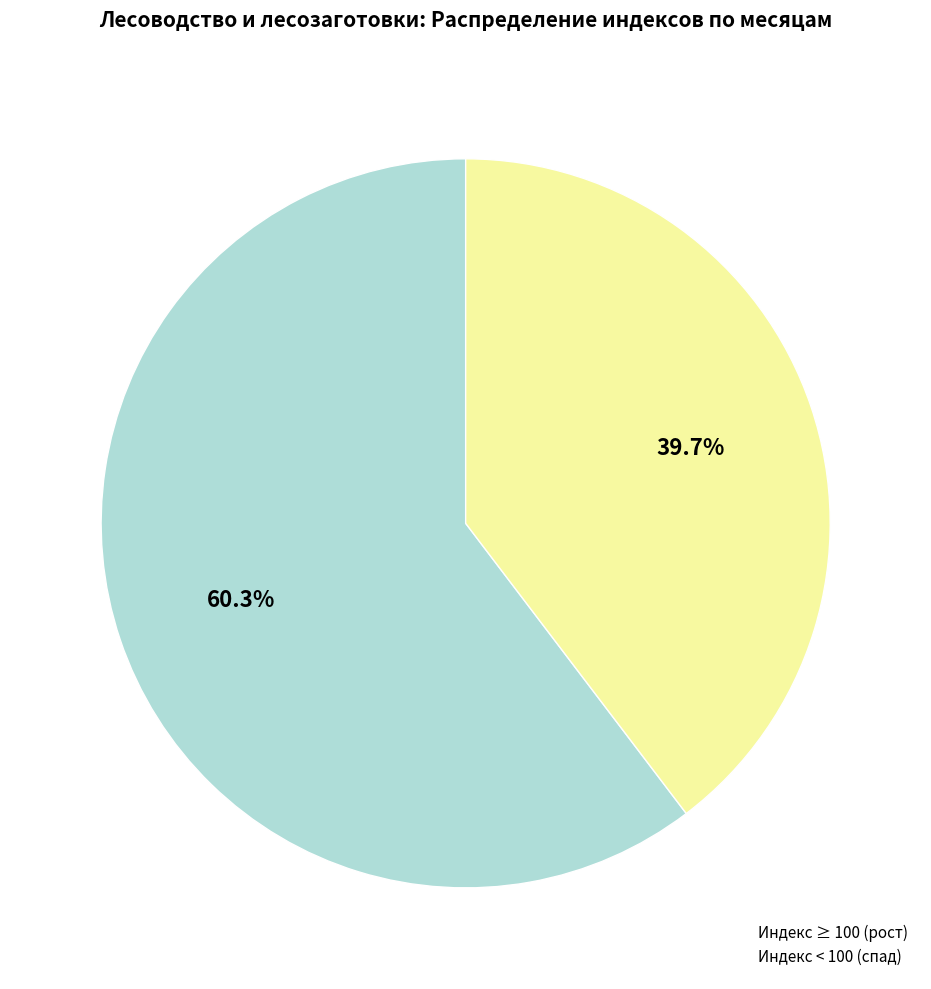

Does any single category account for the majority?

Yes